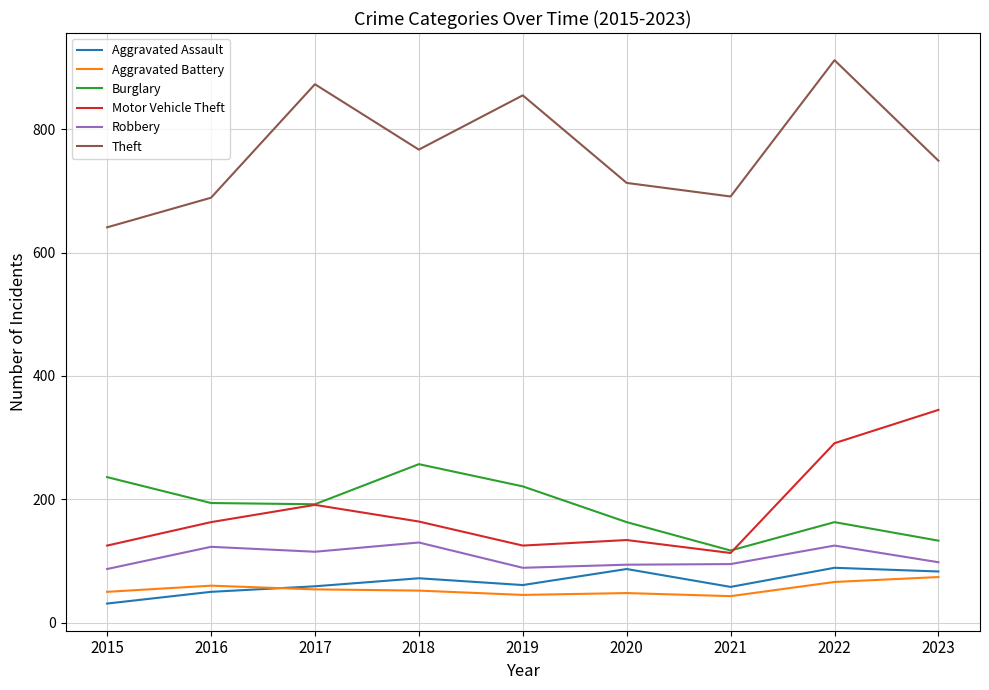

What is the highest value of the Aggravated Assault series?

89